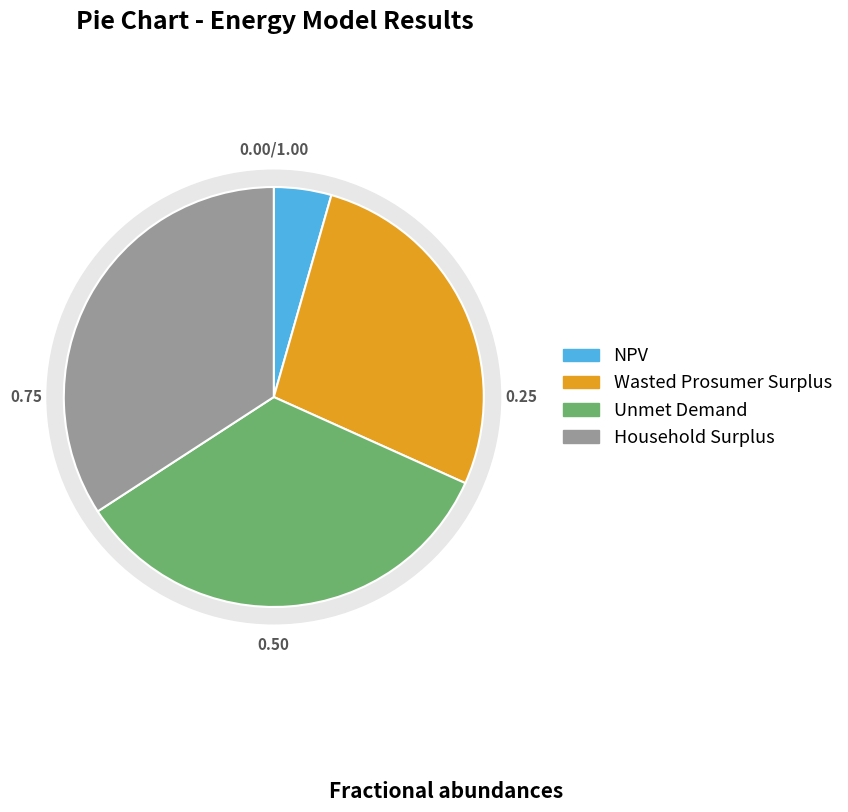

To the nearest percent, what is the difference between the Unmet Demand and Wasted Prosumer Surplus slice percentages?

7%